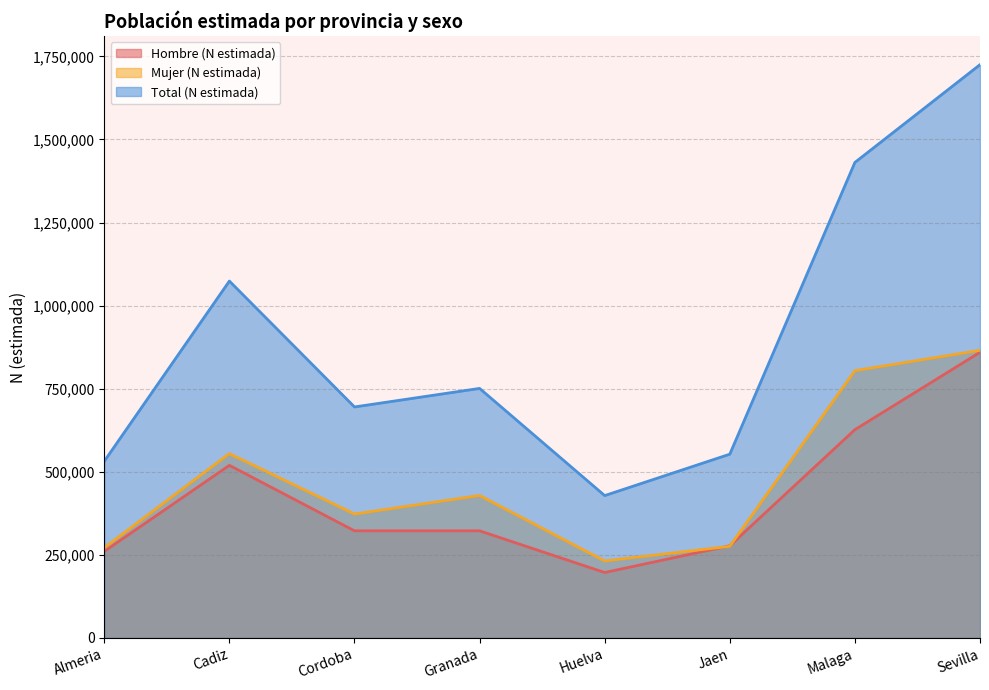

What are all the series names shown in the legend?

Hombre (N estimada), Mujer (N estimada), Total (N estimada)